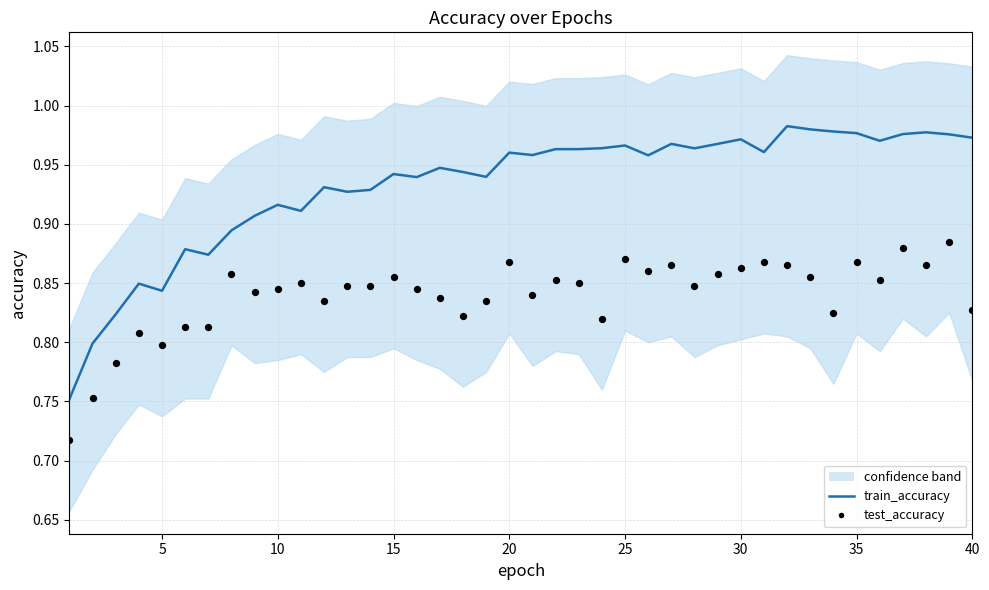

Which series has the largest total across all categories?

train_accuracy